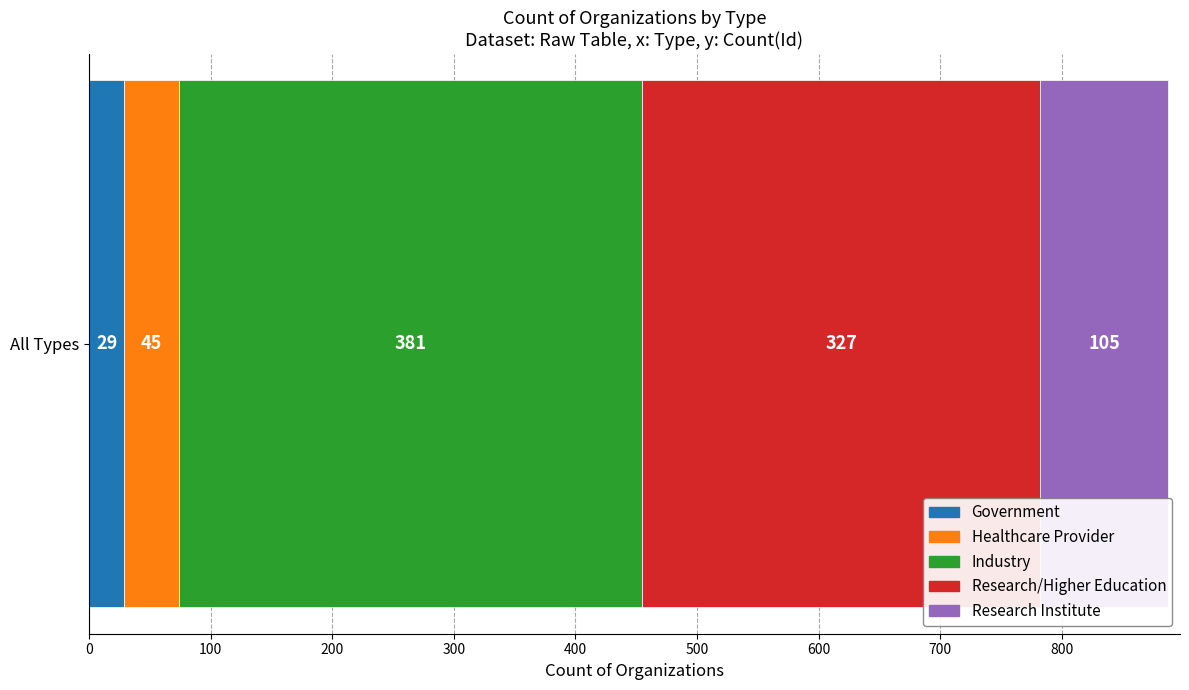

What is the maximum value for Government?

29